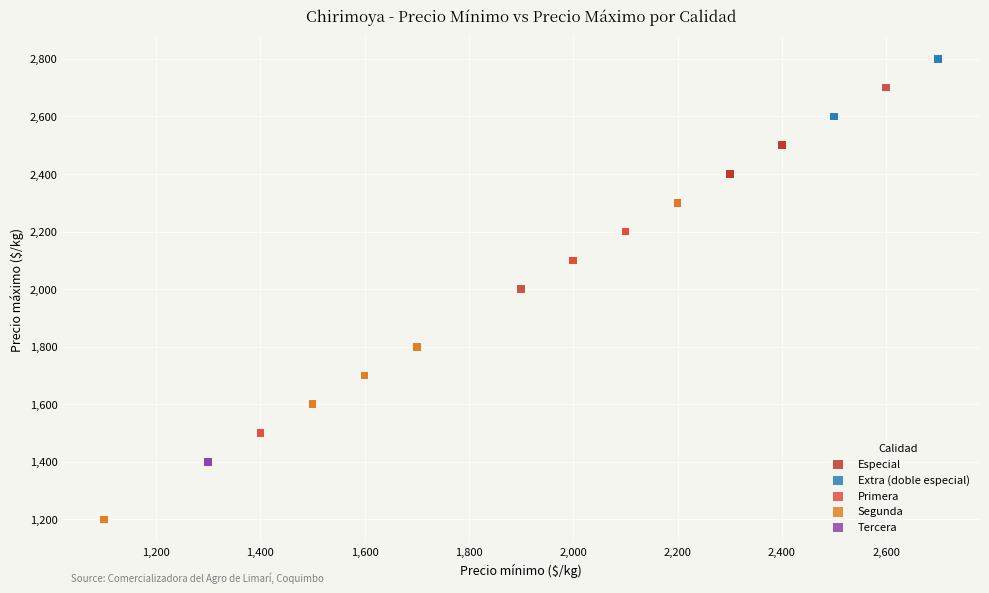

Which series contains the highest Y value?

Extra (doble especial)